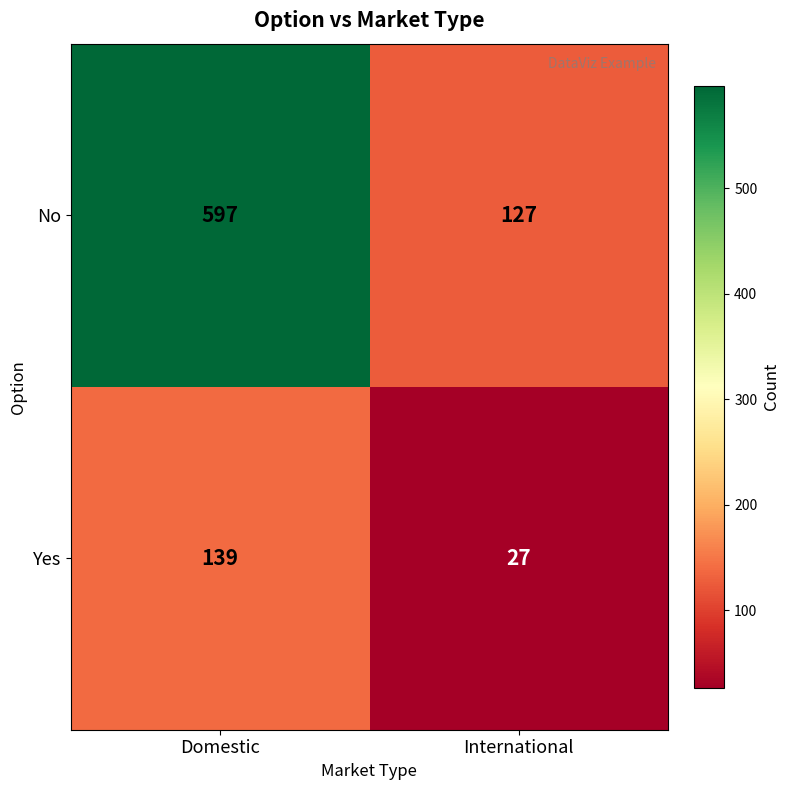

What is the total value across all series at Domestic?

736